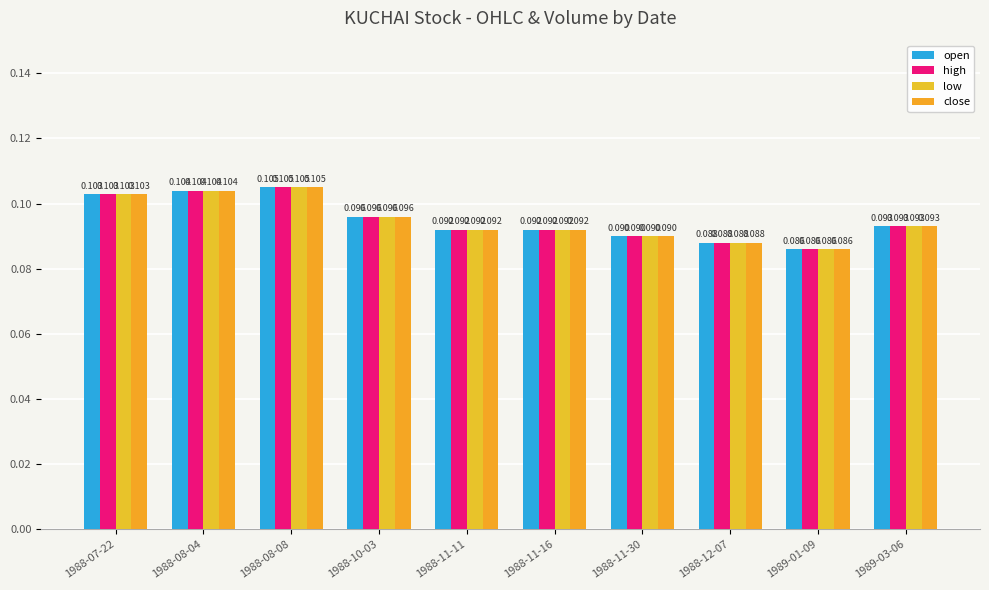

How many distinct data groups are displayed?

4